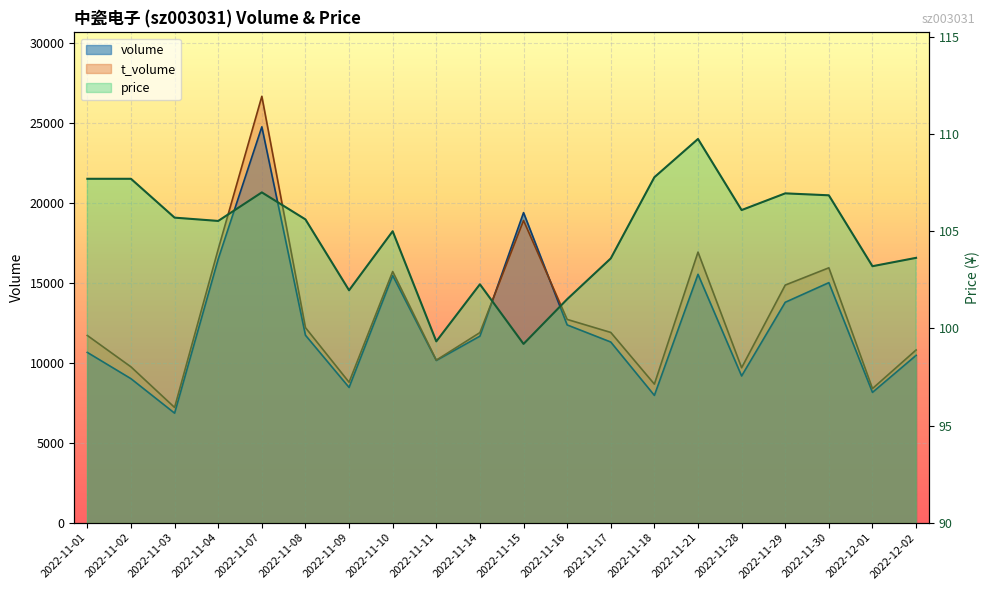

In t_volume, how many points are lower than both neighbors (excluding endpoints)?

6